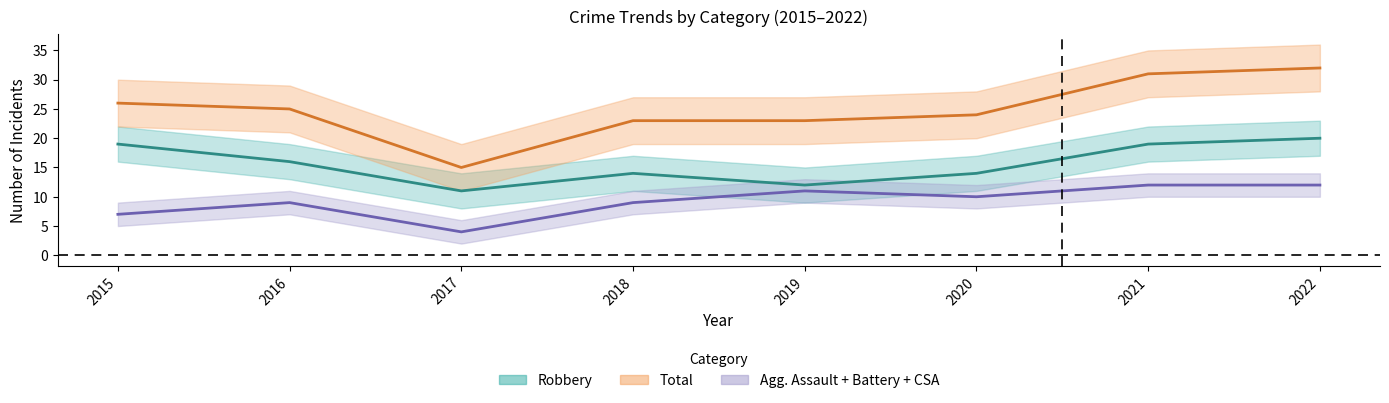

What is the minimum value for Aggravated Battery?

2